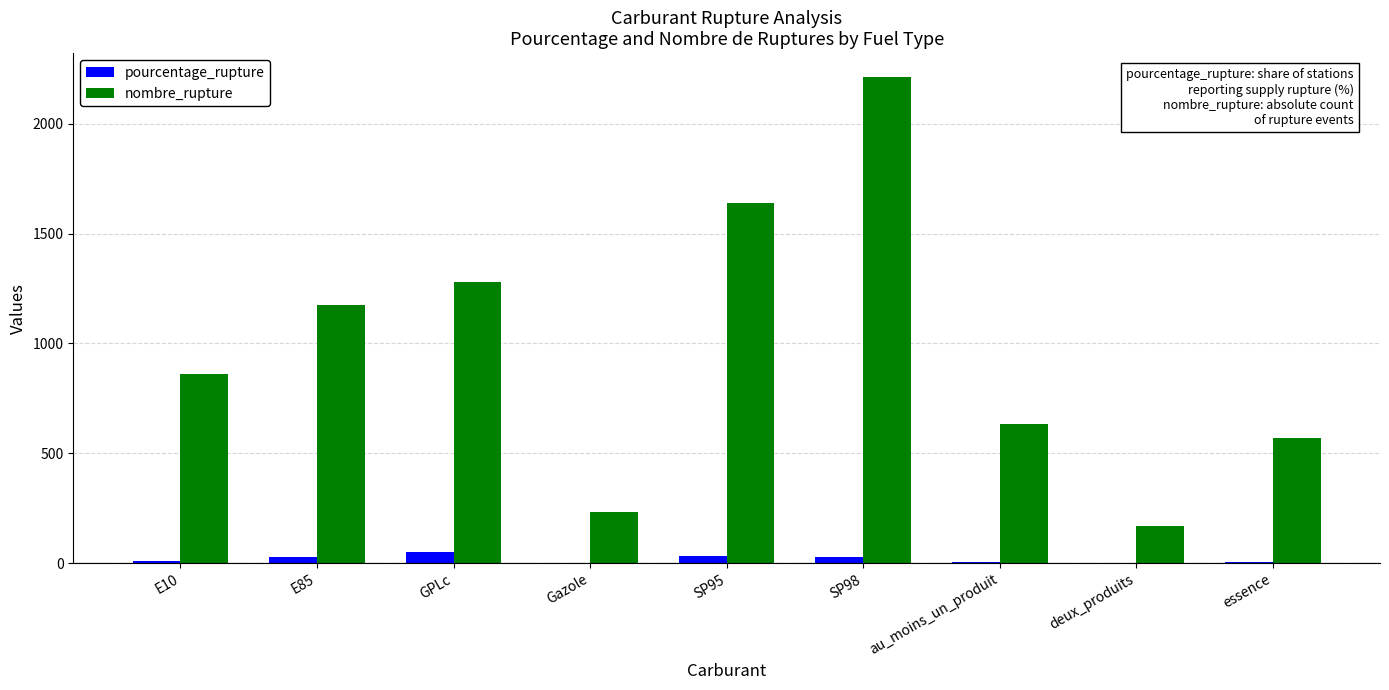

How many groups of bars are there?

9